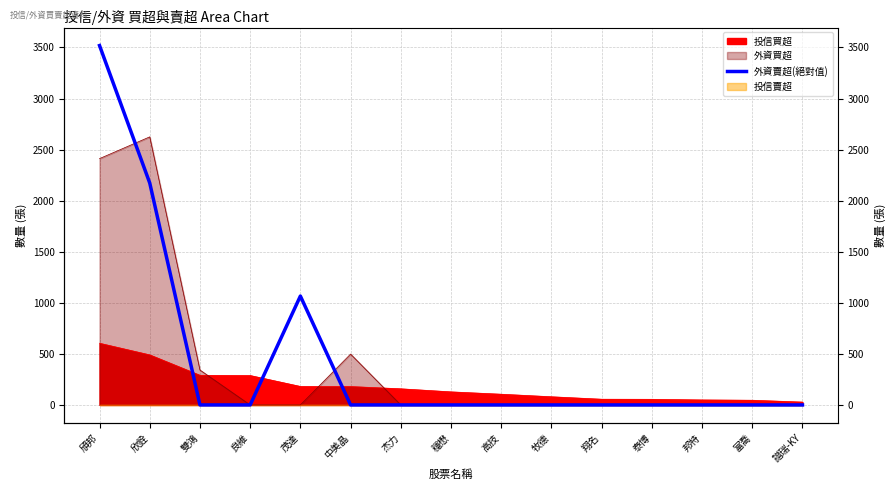

Which category has the highest value across all series?

頎邦